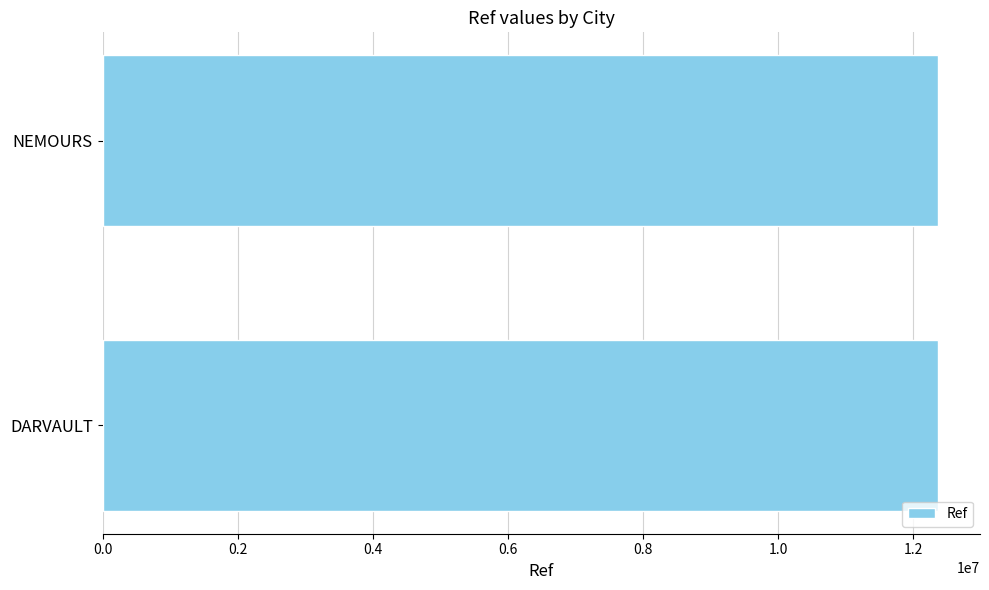

What is the greatest value displayed?

12369295